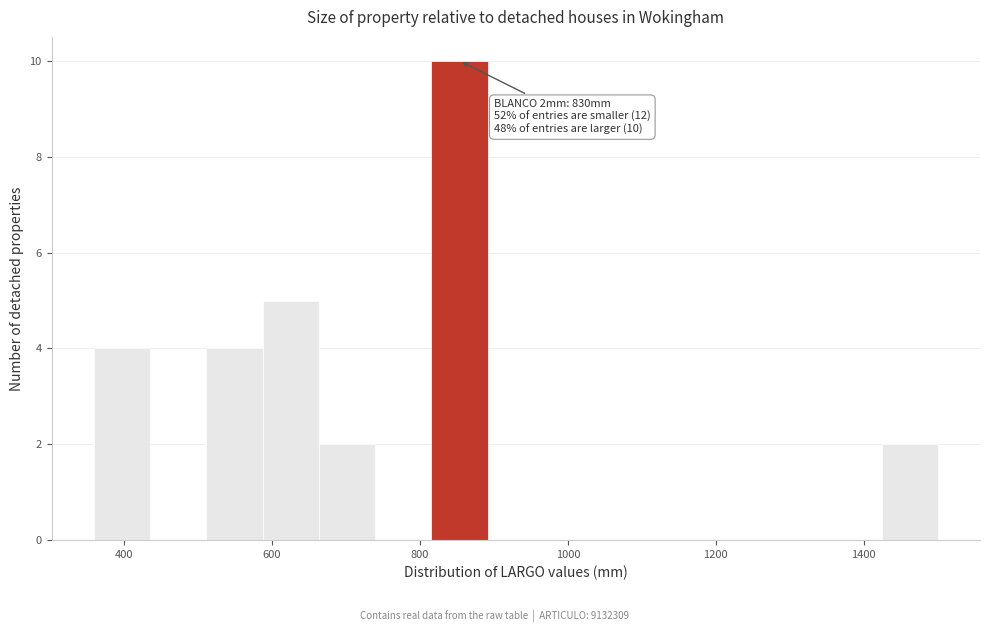

Around what value on the x-axis is the tallest bar? Give the approximate position of its centre, as read against the axis.

860